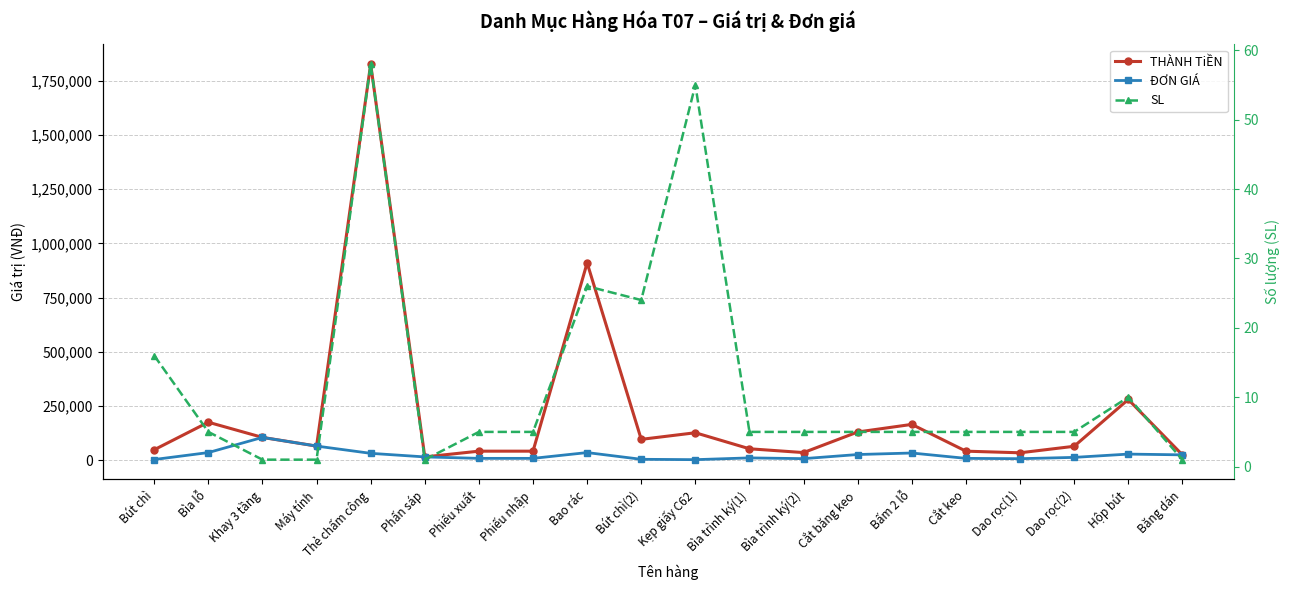

Reading left to right, what are all the values shown in this chart?

THÀNH TiỀN: 48000	175000	105000	65000	1827000	15000	41500	41500	910000	96000	126500	52500	35000	130000	165000	41500	34000	64000	280000	24500
ĐƠN GIÁ: 3000	35000	105000	65000	31500	15000	8300	8300	35000	4000	2300	10500	7000	26000	33000	8300	6800	12800	28000	24500
SL: 16	5	1	1	58	1	5	5	26	24	55	5	5	5	5	5	5	5	10	1